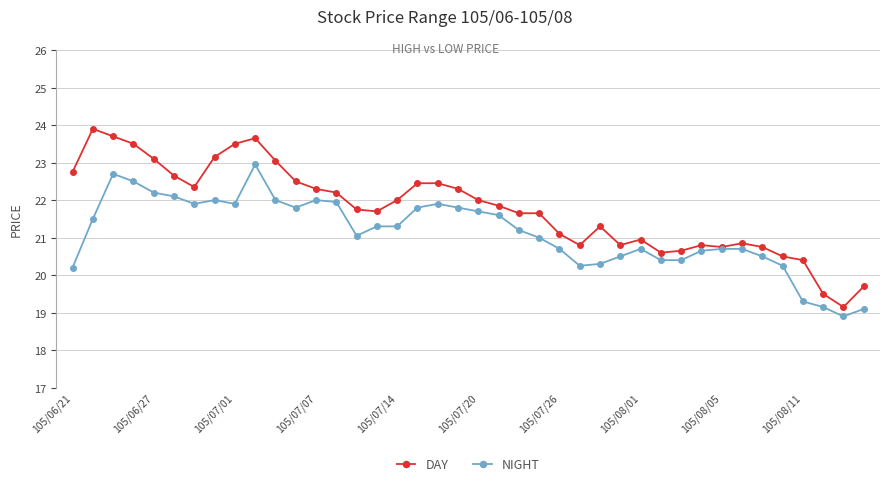

Does the chart display data point markers on the line(s)?

Yes